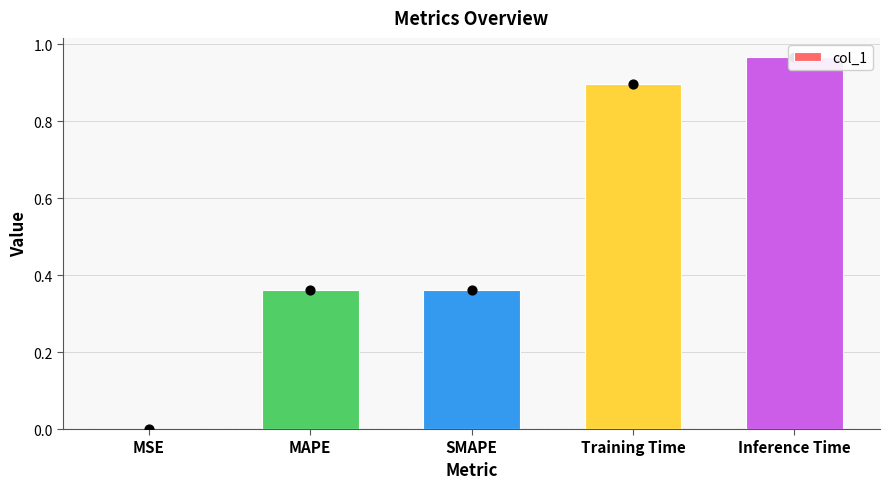

What is the change in value from MSE to Training Time?

+0.9